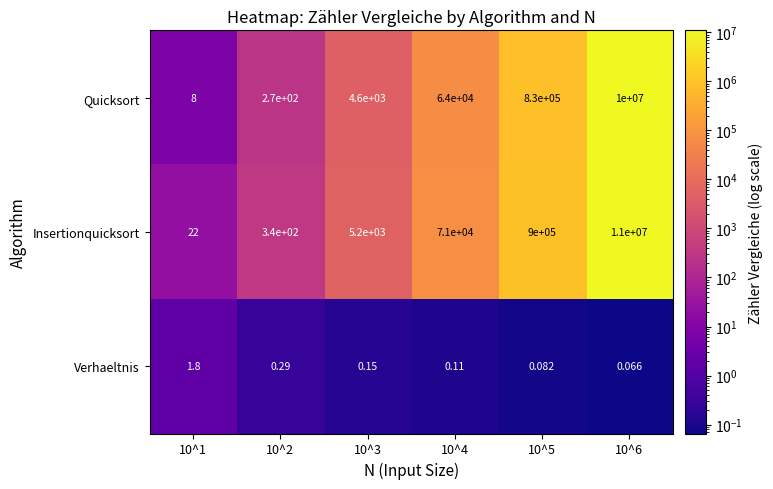

List the series in order of their peak value, lowest first.

Verhaeltnis, Quicksort, Insertionquicksort